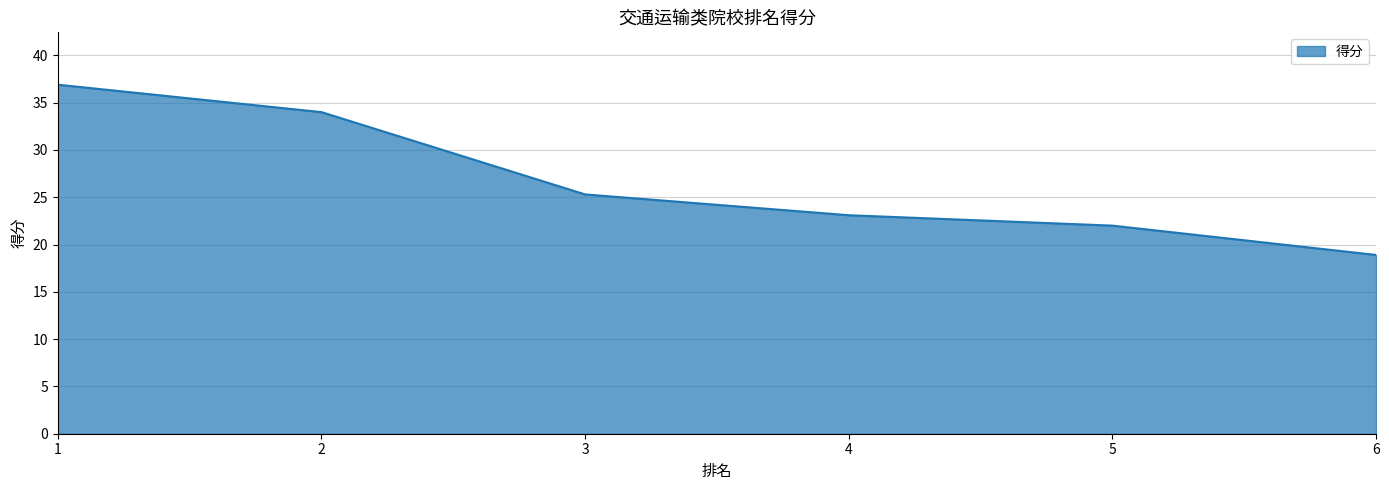

Which category has the lowest value across all series?

6